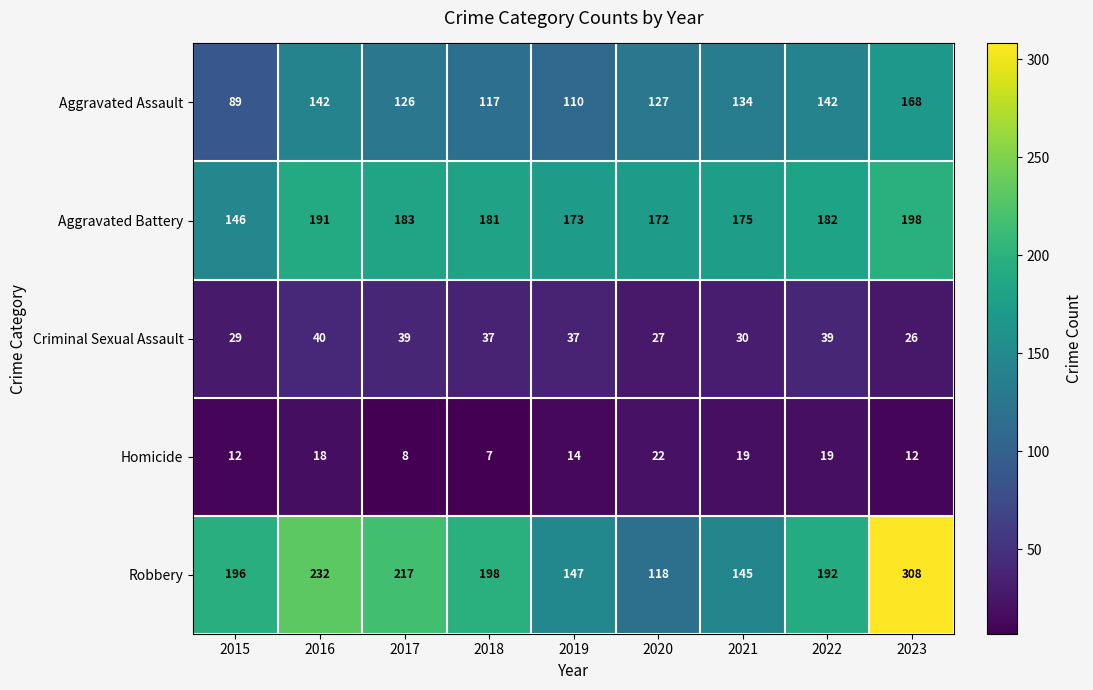

At 2016, list the series in order from smallest to largest.

Homicide, Criminal Sexual Assault, Aggravated Assault, Aggravated Battery, Robbery